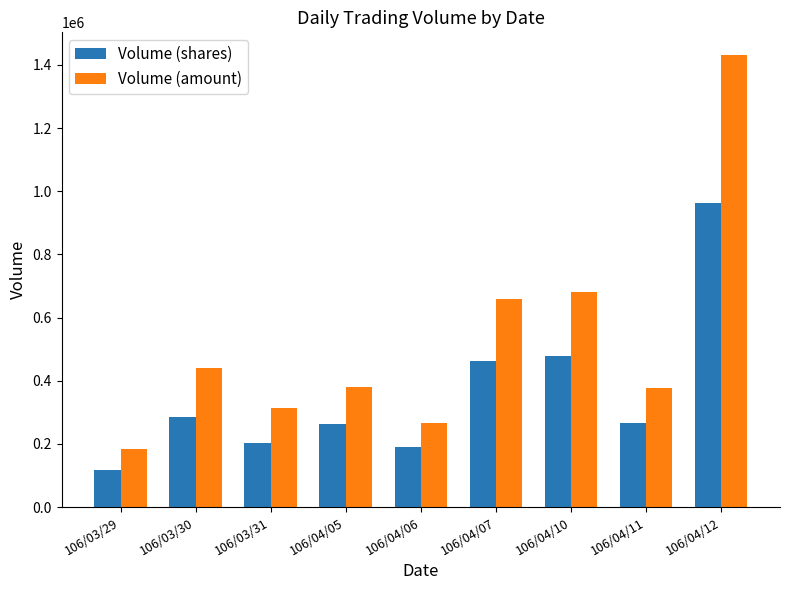

What is the label of the 2nd bar from the right?

106/04/11